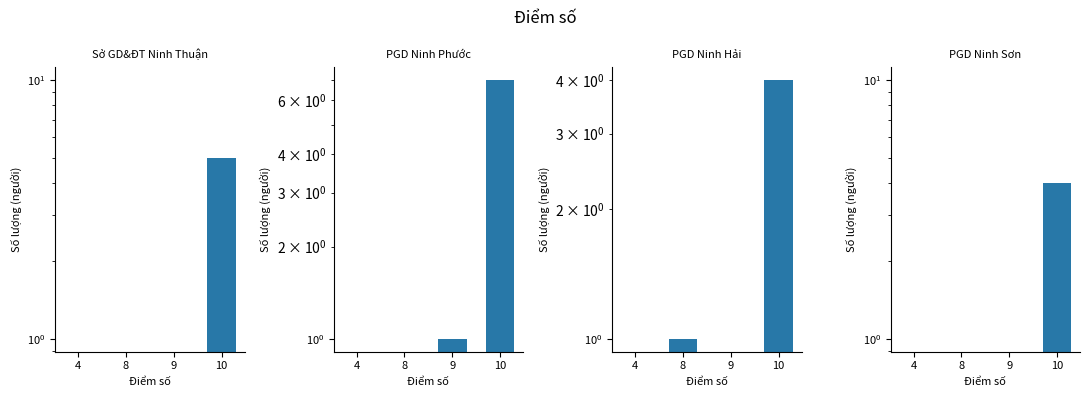

Which series has the widest spread of values?

PGD Ninh Phước